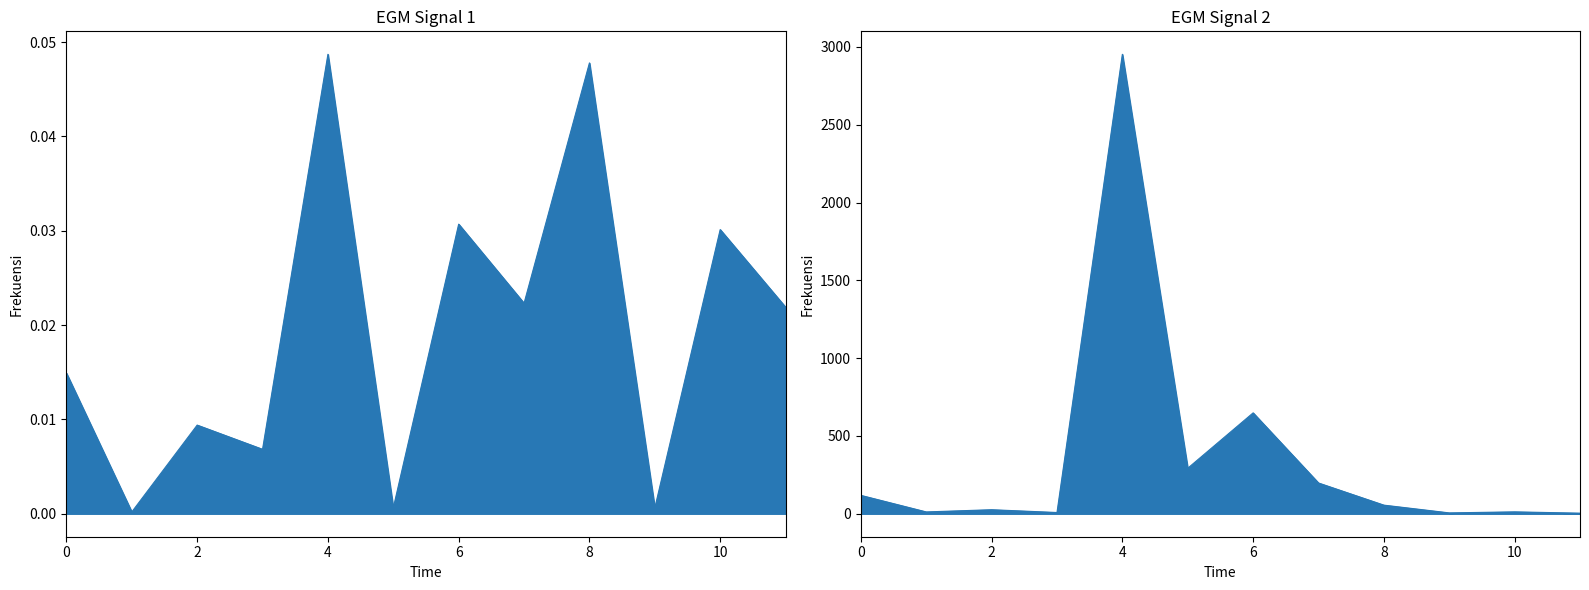

What is the maximum value shown in the chart?

2952.3